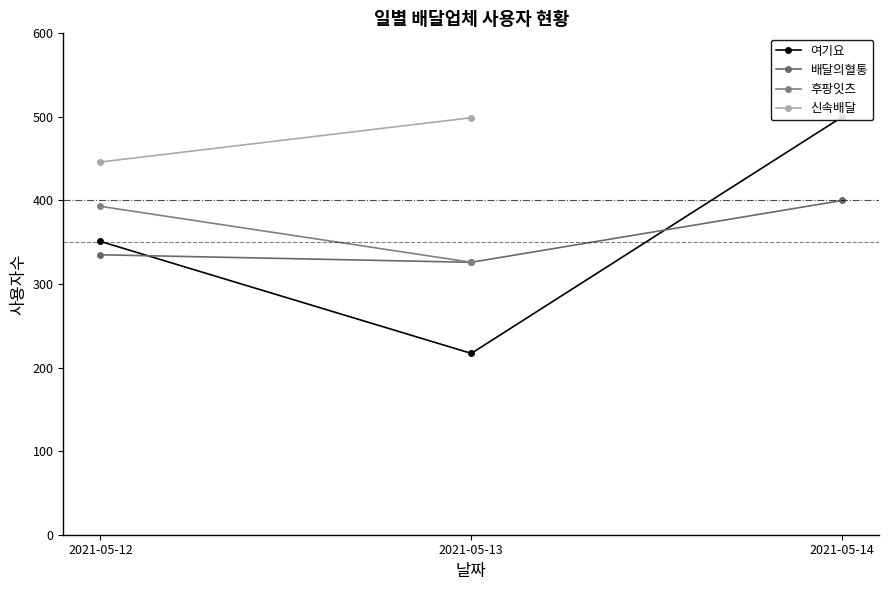

What is the value of the 여기요 point at the 1st from the left?

351